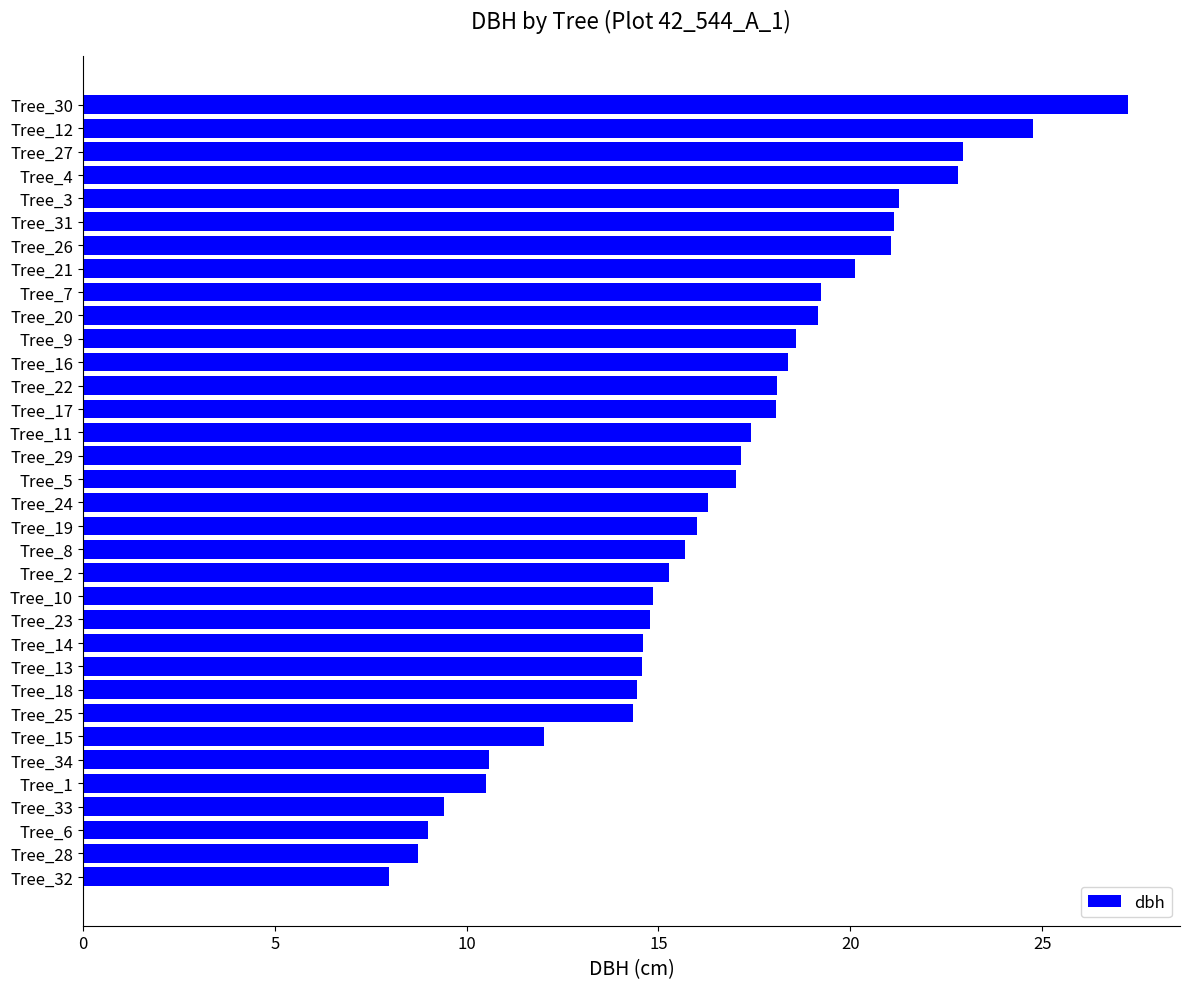

The chart shows a value of 28.1 at Tree_21. True or false?

False